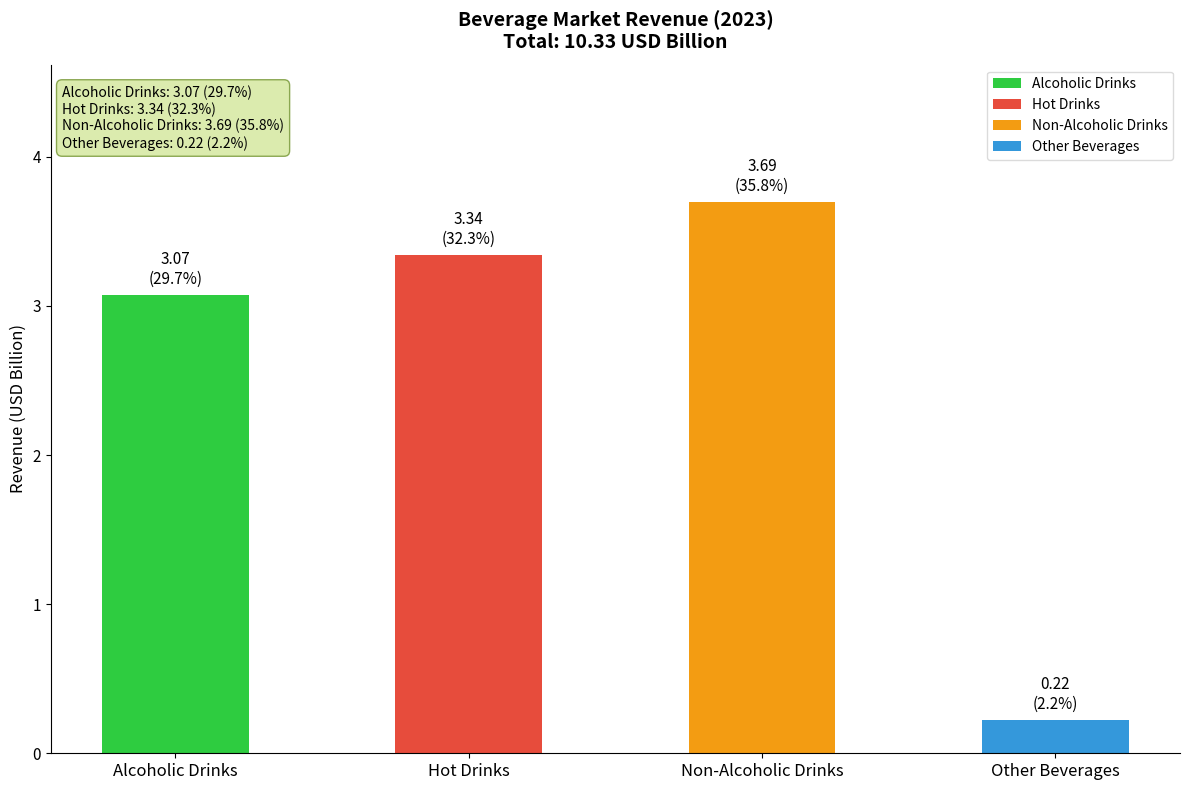

What is the average value?

2.6